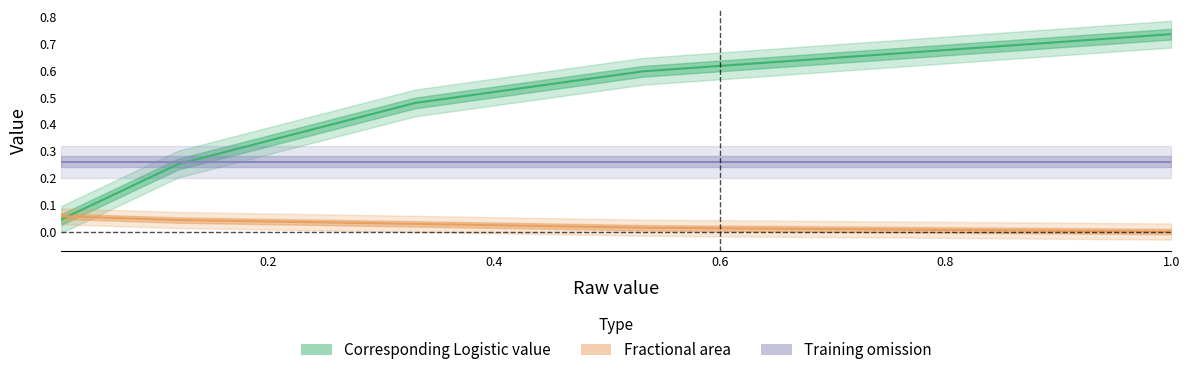

True or false: Fractional area has more than 1 interior local peaks.

False